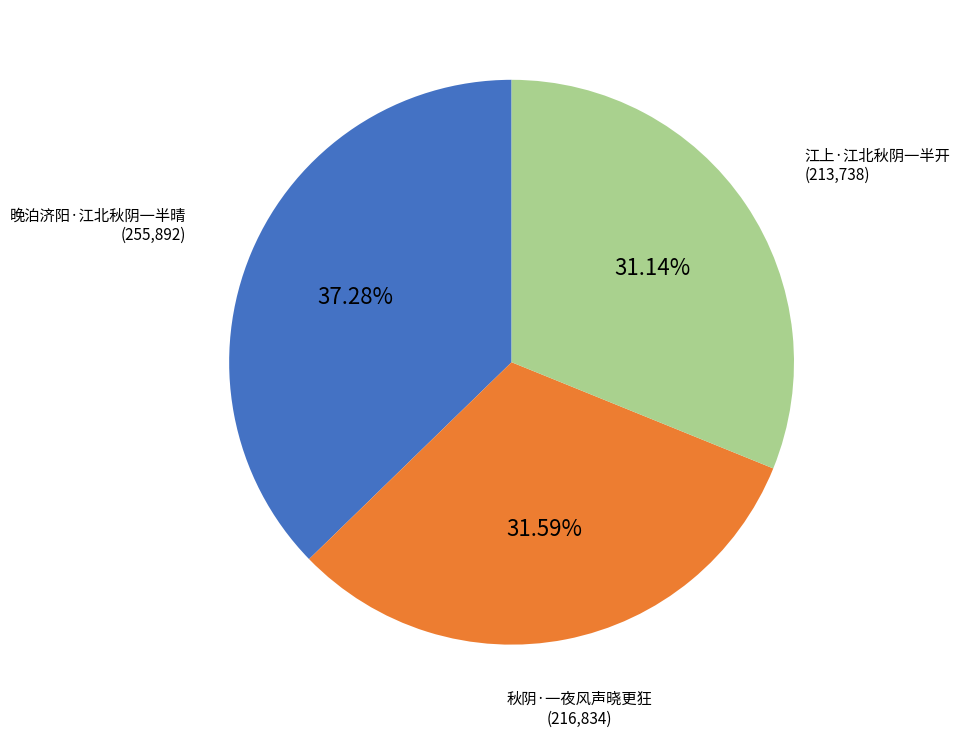

Count the number of slices in the pie.

3